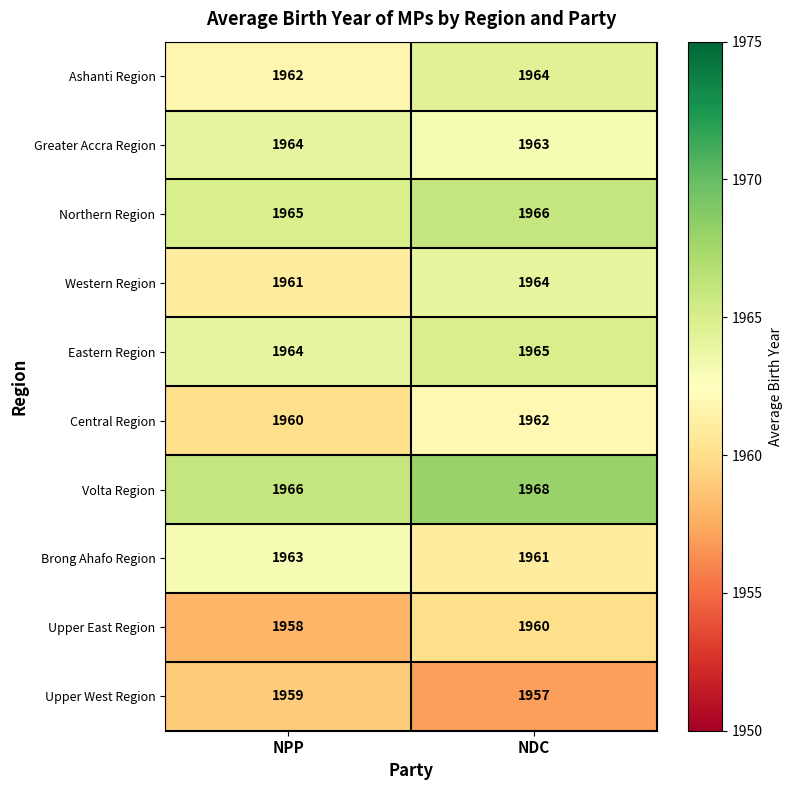

At how many categories does at least one series exceed 1961?

2